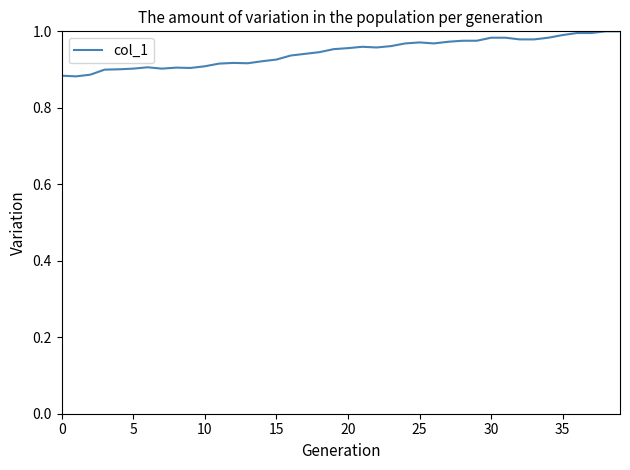

How many points are lower than both their immediate neighbors (excluding endpoints)?

6